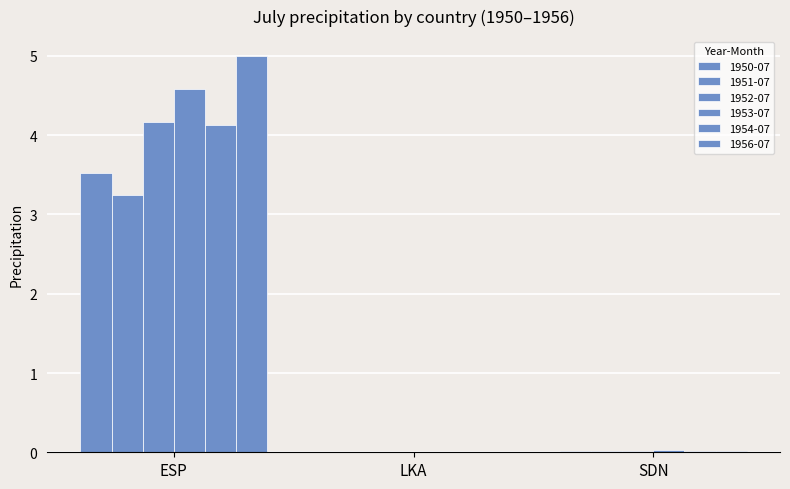

What is the greatest value displayed?

5.0